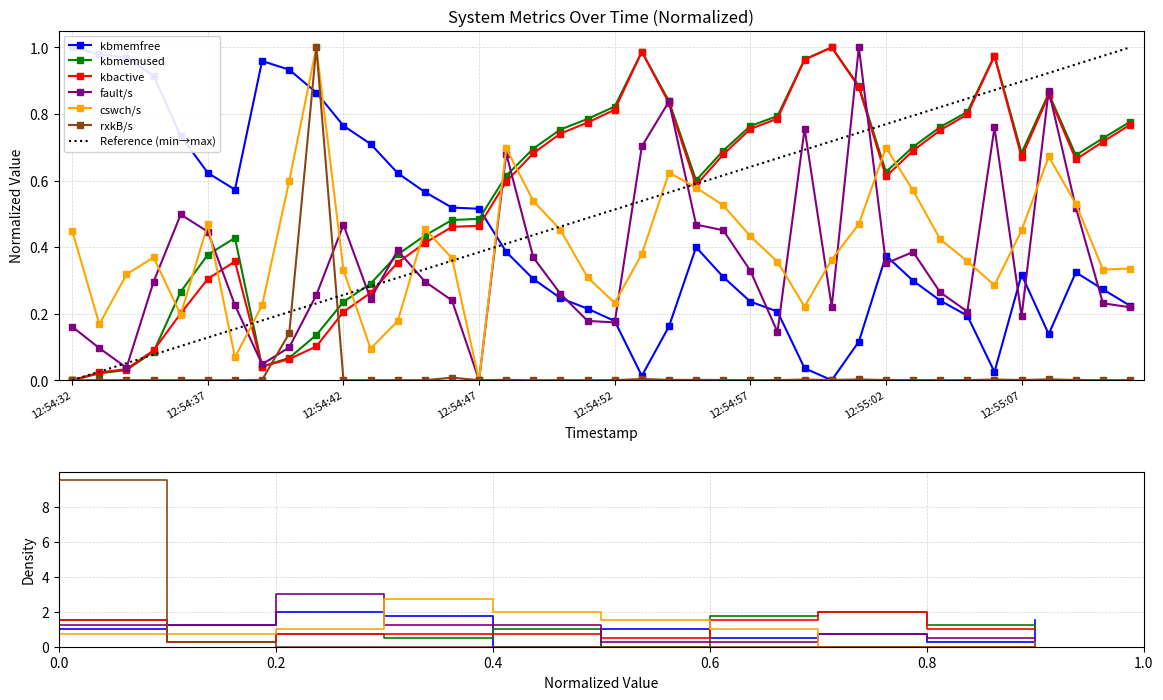

What is the label of the 27th point from the left?

12:54:58